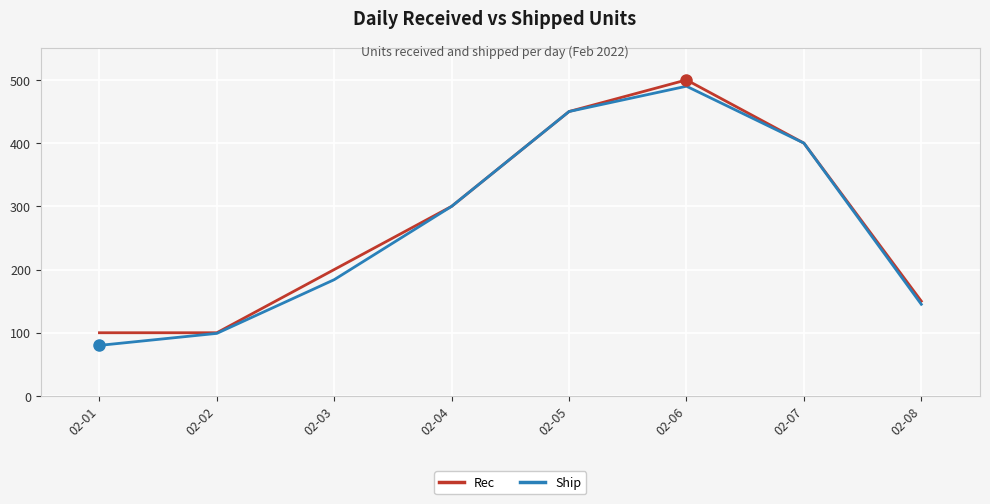

Between 02-04 and 02-06, which series saw the biggest shift?

Rec